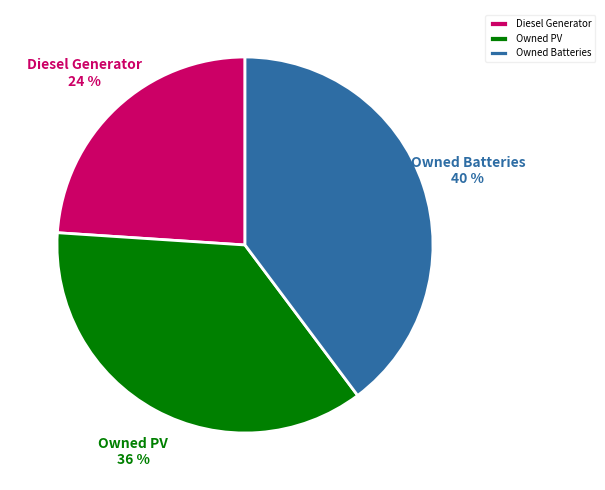

Is it true that Owned Batteries is 92% of the pie?

False